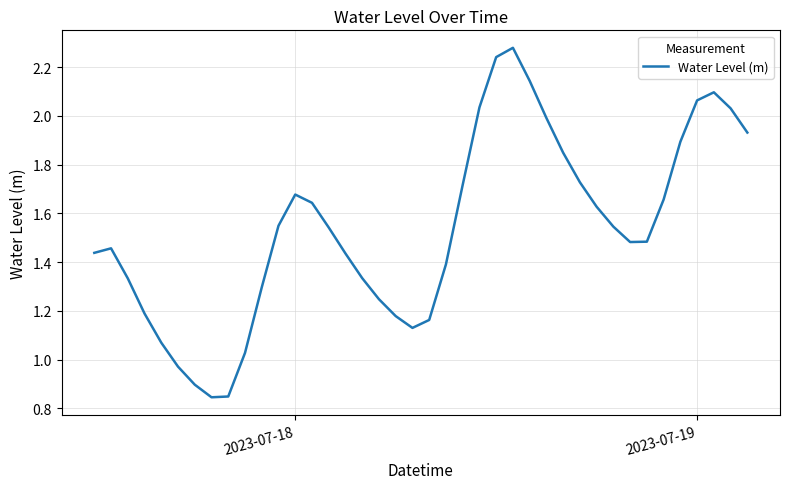

How many points are lower than both their immediate neighbors (excluding endpoints)?

3